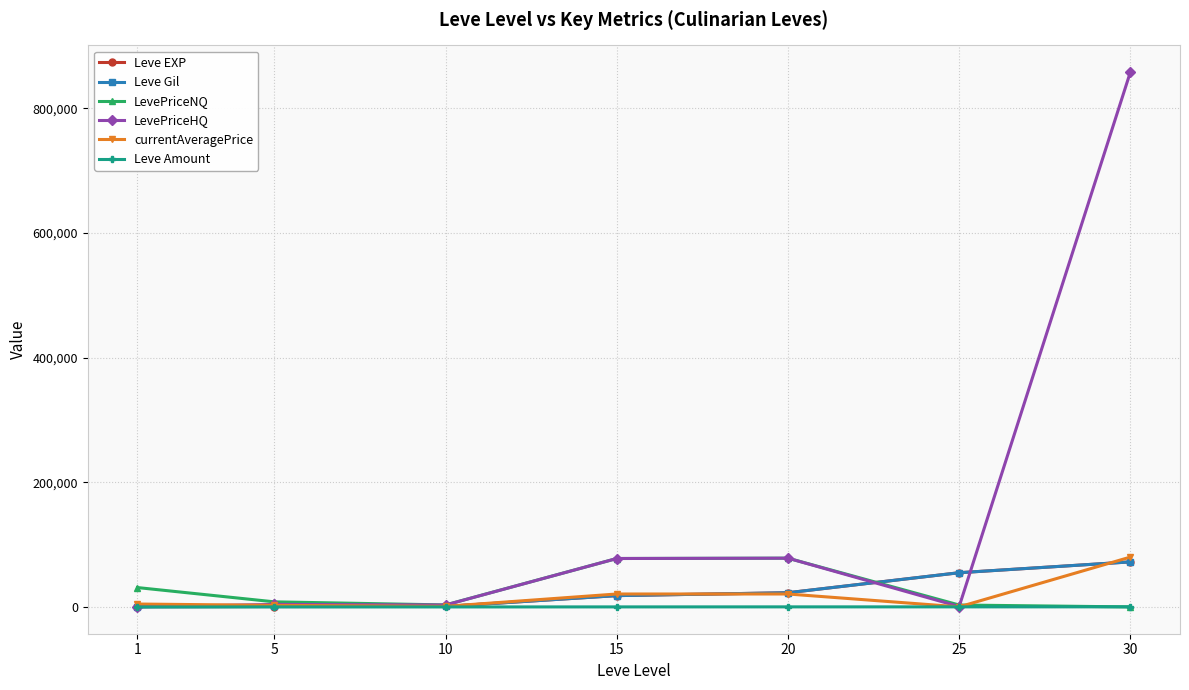

Between 5 and 30, which series saw the biggest shift?

LevePriceHQ